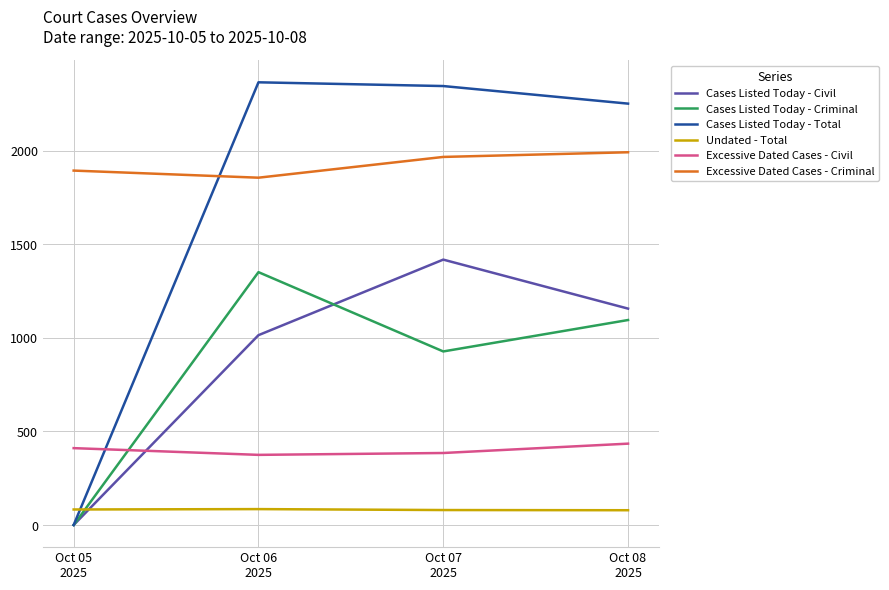

Which series has the largest total across all categories?

Excessive Dated Cases - Criminal